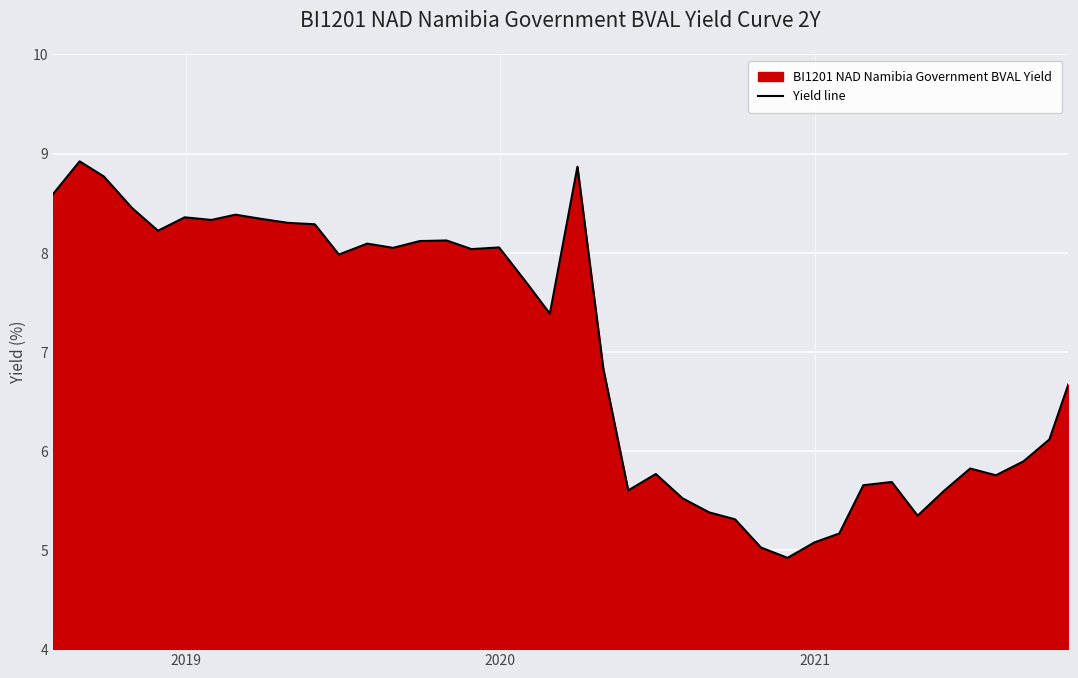

True or false: there are more than 2 points higher than both neighbors.

True